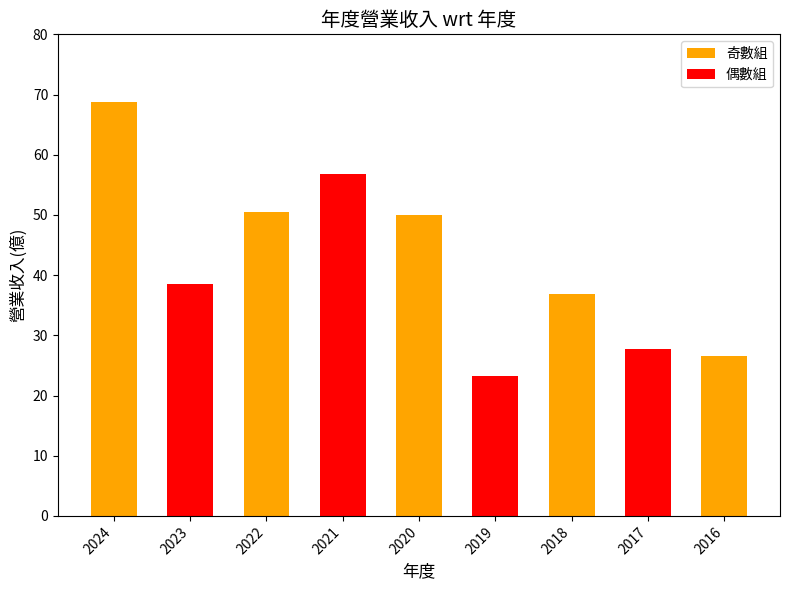

Reading left to right, extract all data points from this chart.

2024=68.8	2023=38.6	2022=50.5	2021=56.8	2020=50.0	2019=23.3	2018=36.8	2017=27.7	2016=26.6